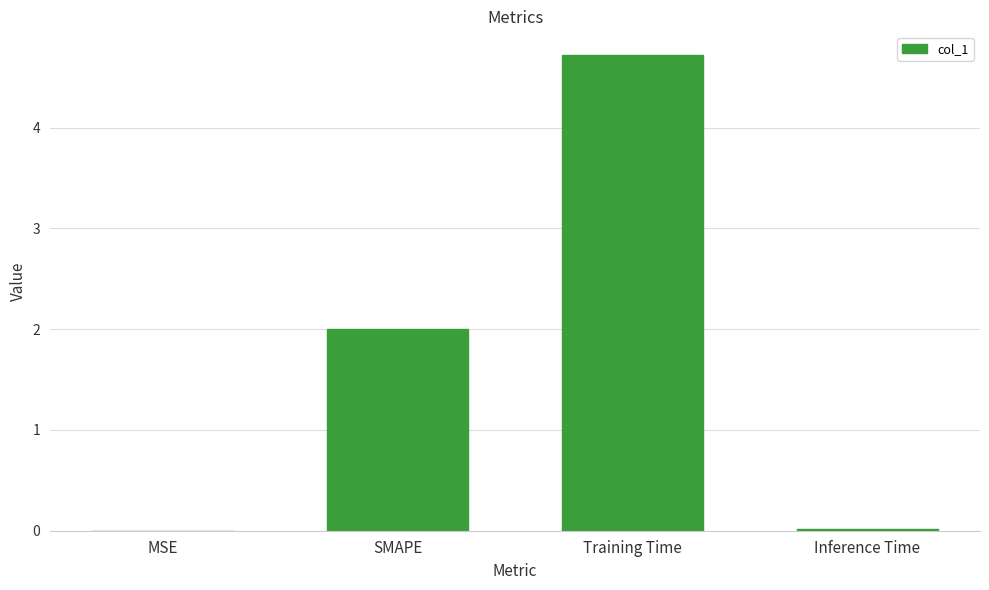

Which label corresponds to the largest value in the chart?

Training Time